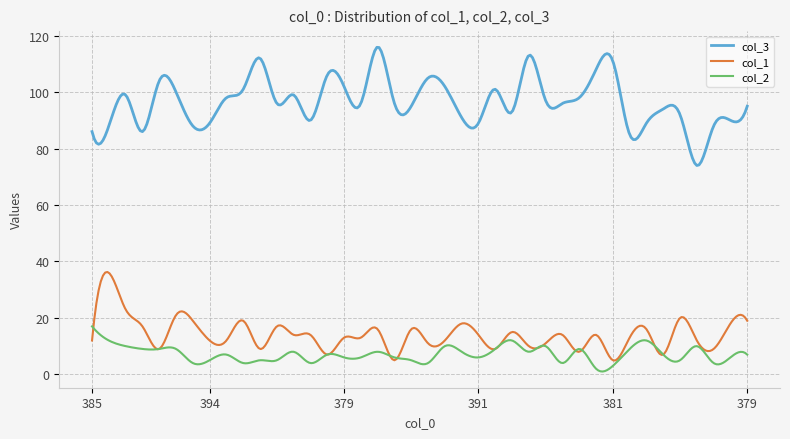

True or false: col_2 and col_3 intersect in this chart.

False